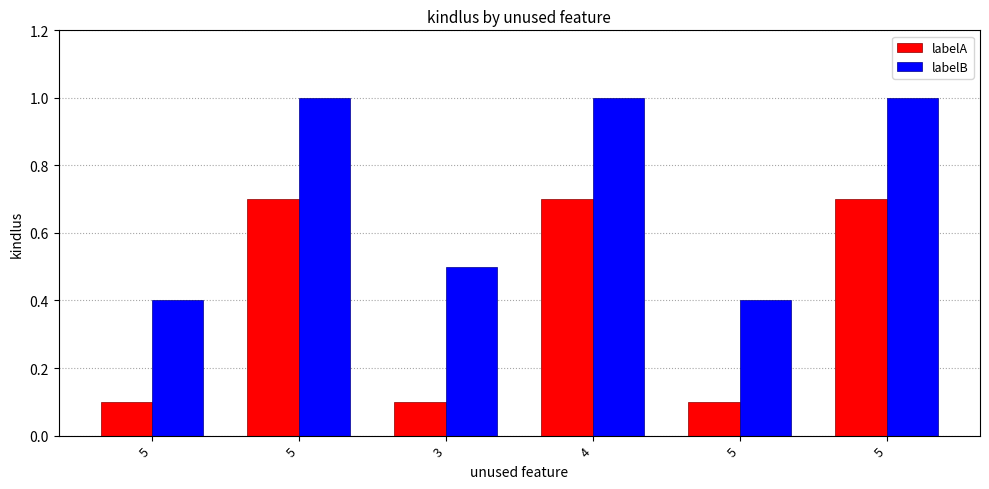

Which series has the largest range (max minus min)?

labelA